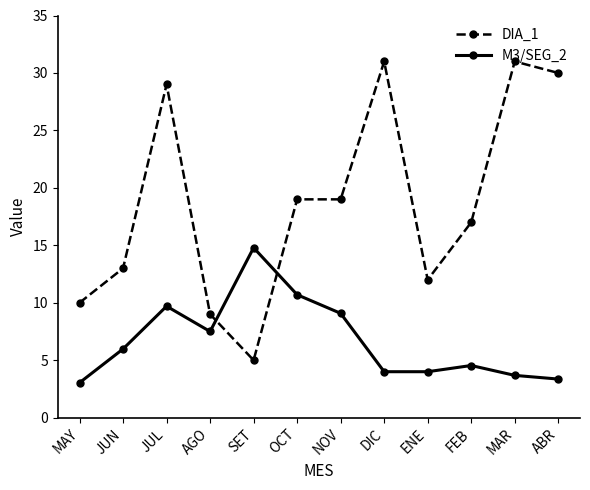

What are all the series names shown in the legend?

DIA_1, M3/SEG_2